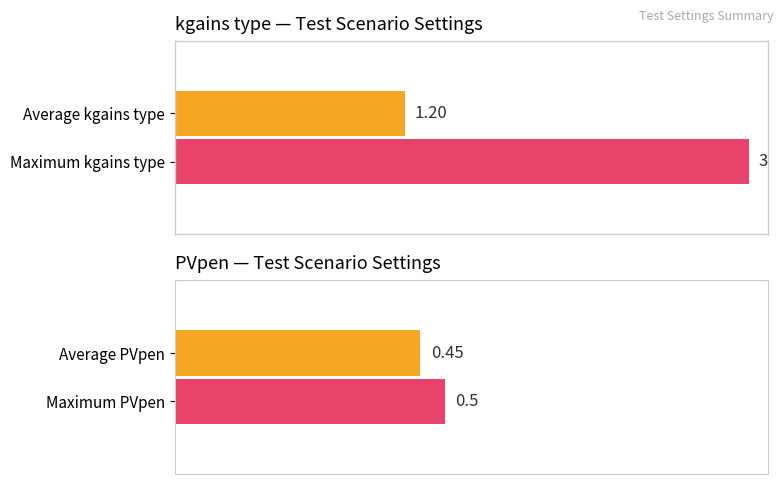

List the series in order of their peak value, highest first.

kgains type, PVpen